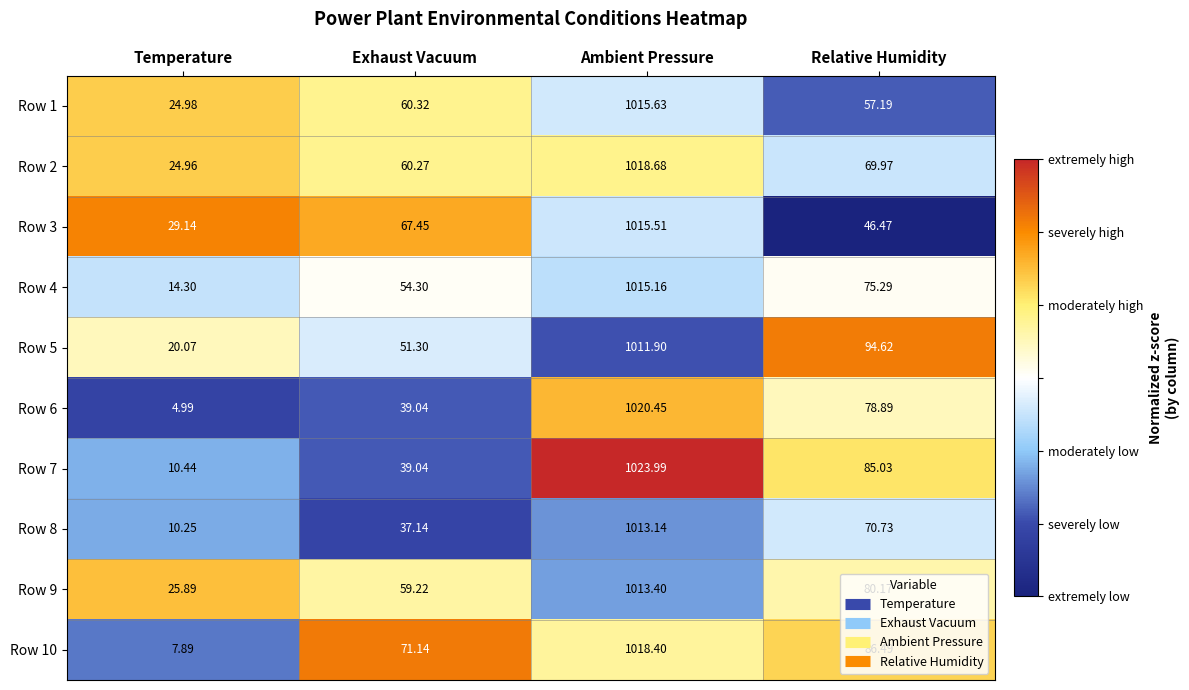

List the labels in order of Row 4 value, largest first.

Ambient Pressure, Relative Humidity, Exhaust Vacuum, Temperature